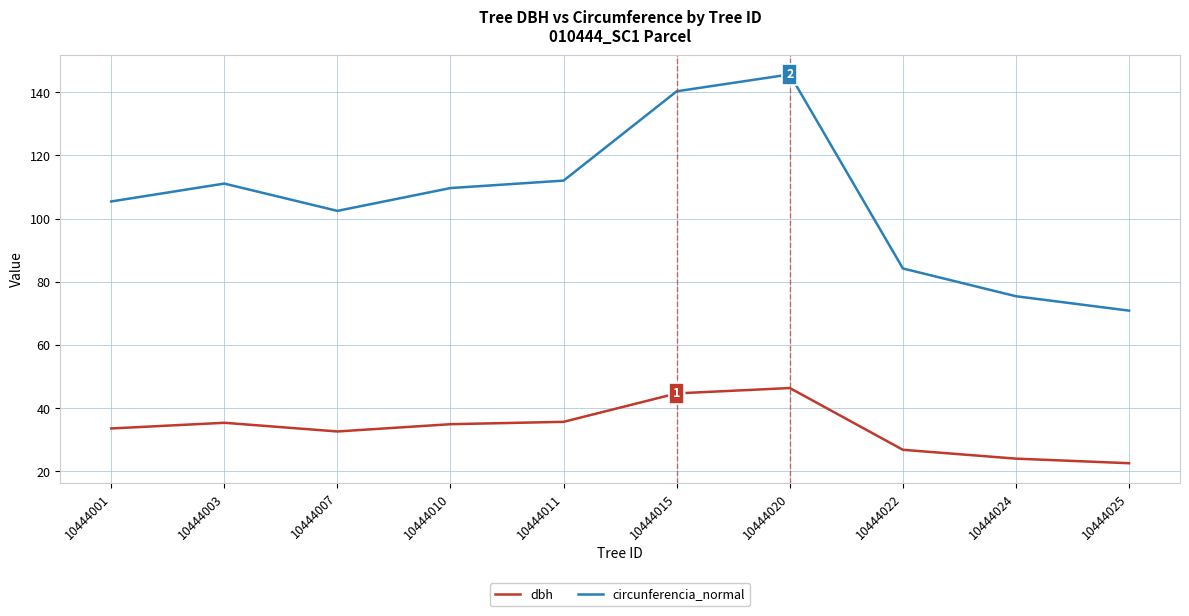

At how many categories does at least one series exceed 32?

10